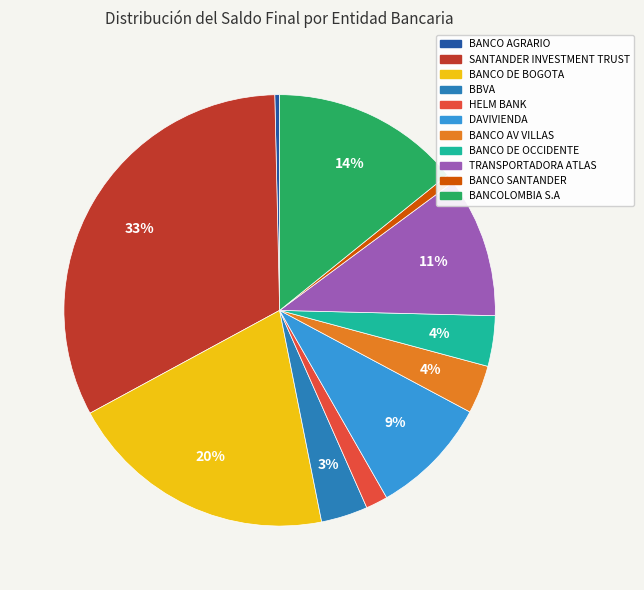

Count the number of slices in the pie.

11